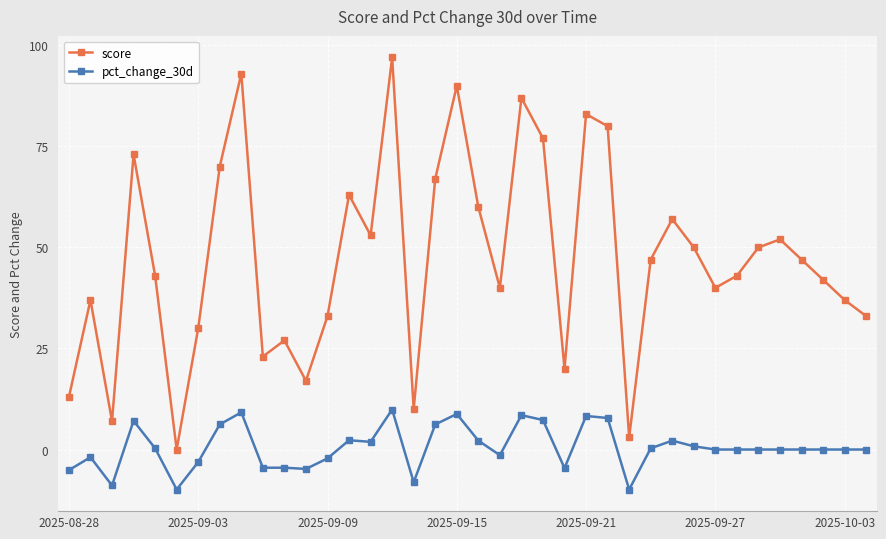

What is the sum of all pct_change_30d values?

20.4